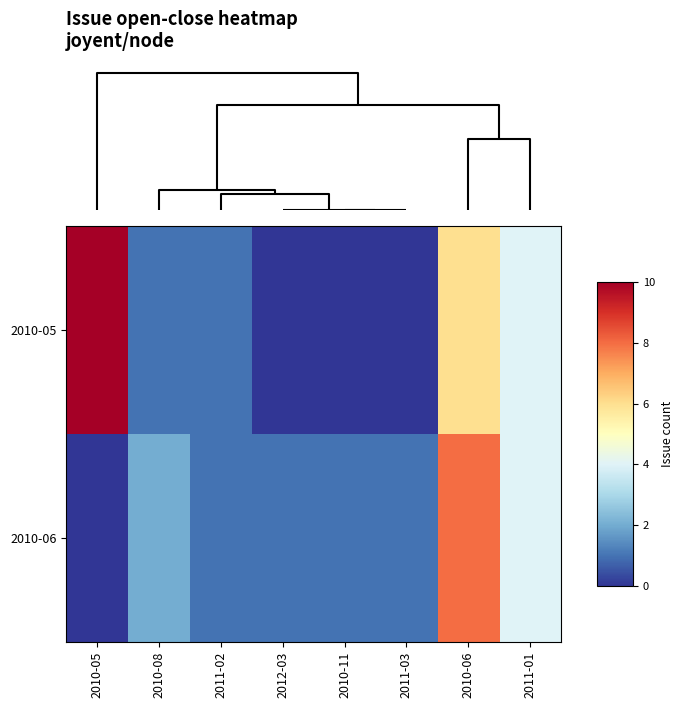

At which category does the chart reach its peak across all series?

2010-05